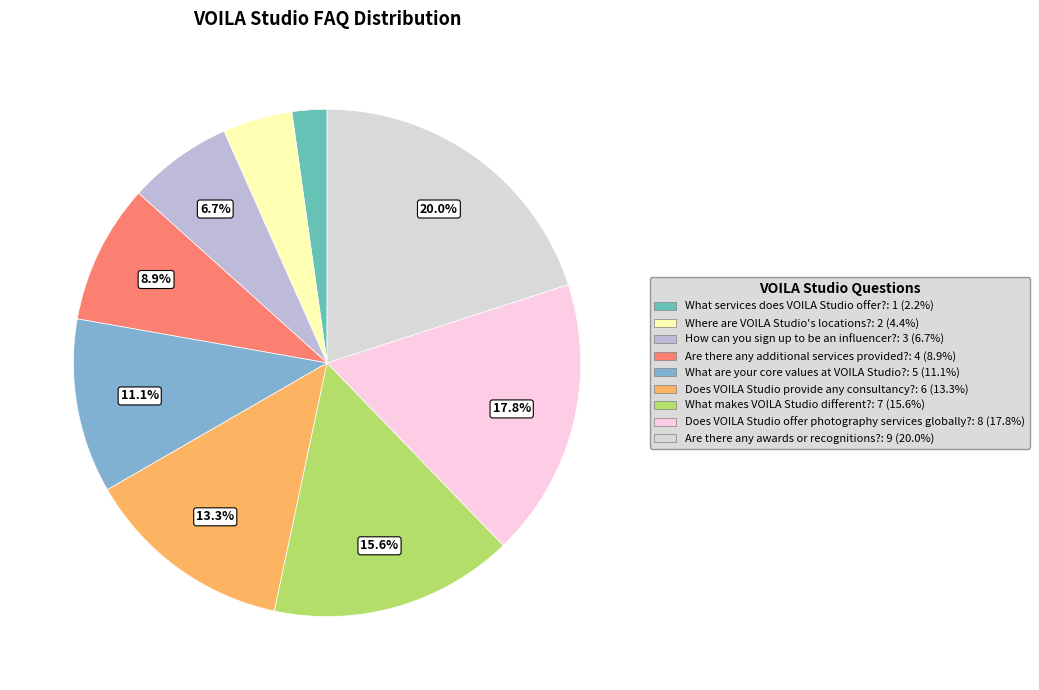

Is there any slice that represents more than half of the pie?

No